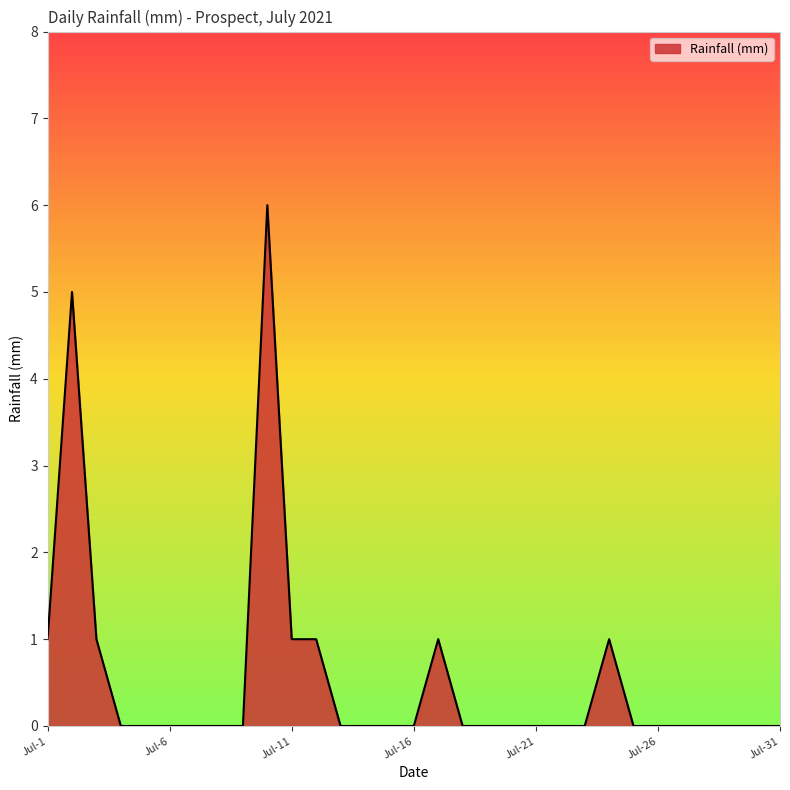

Does the chart have visible grid lines?

No